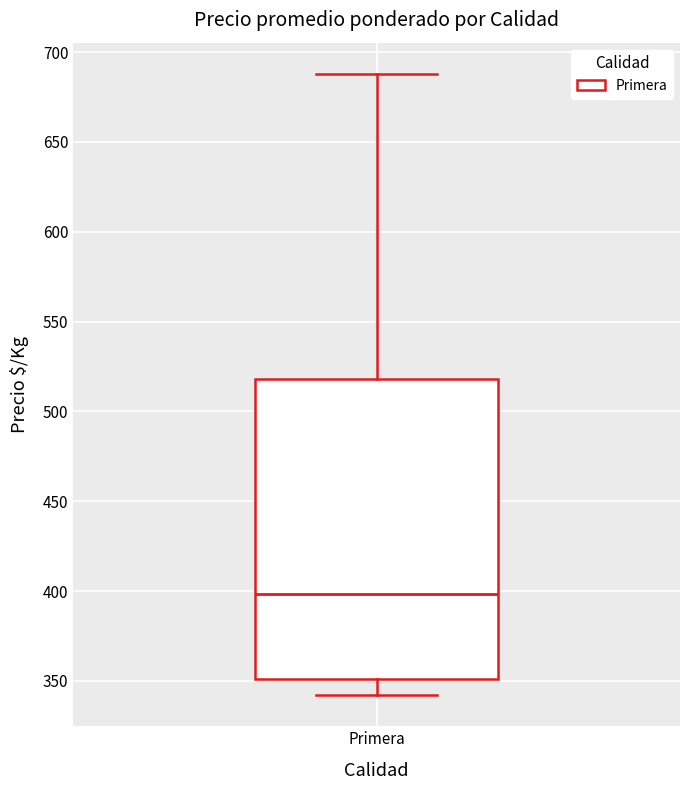

Transcribe this box plot: give where the median line is, the range the box spans, and where the two whiskers end, as read against the y-axis. The values are not printed on the chart, so give them approximately, as read against the axis.

median 400, box 350 to 520, whiskers 340 to 690